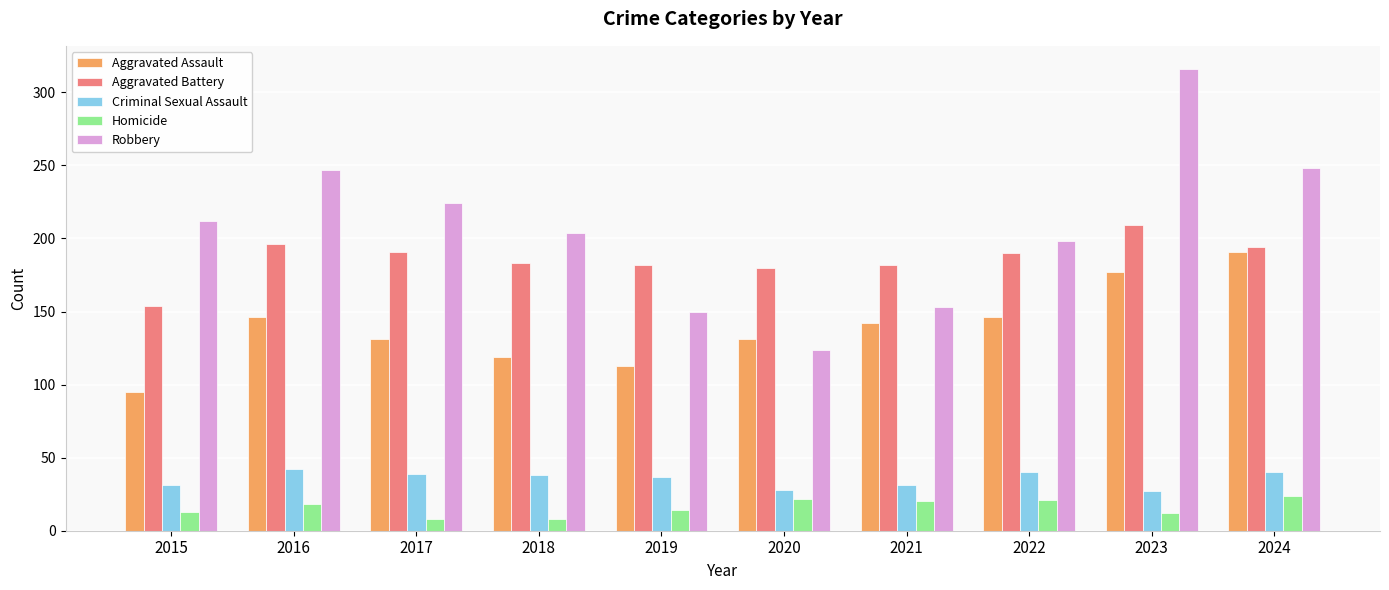

What is the value of the Homicide bar at the 4th from the left?

8